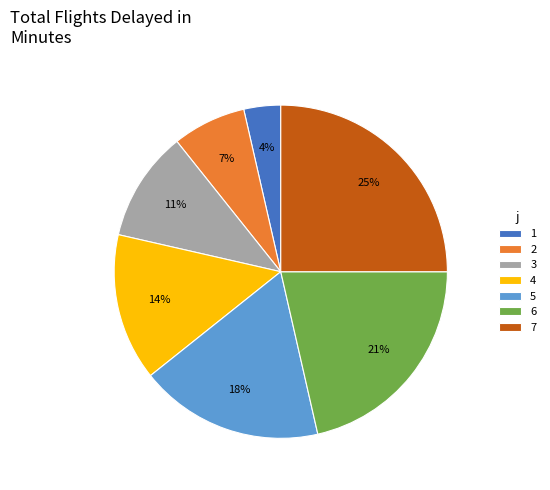

What is the smallest slice in the pie chart?

1